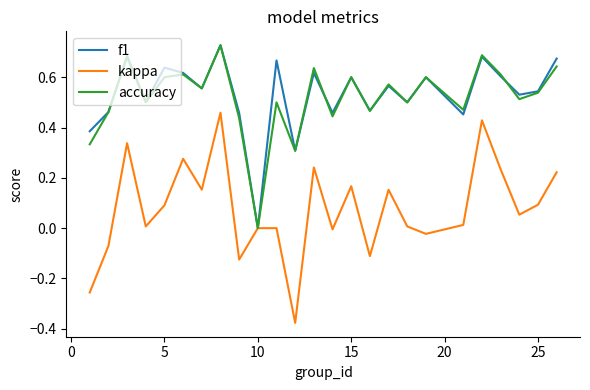

At which label does f1 reach its minimum?

10